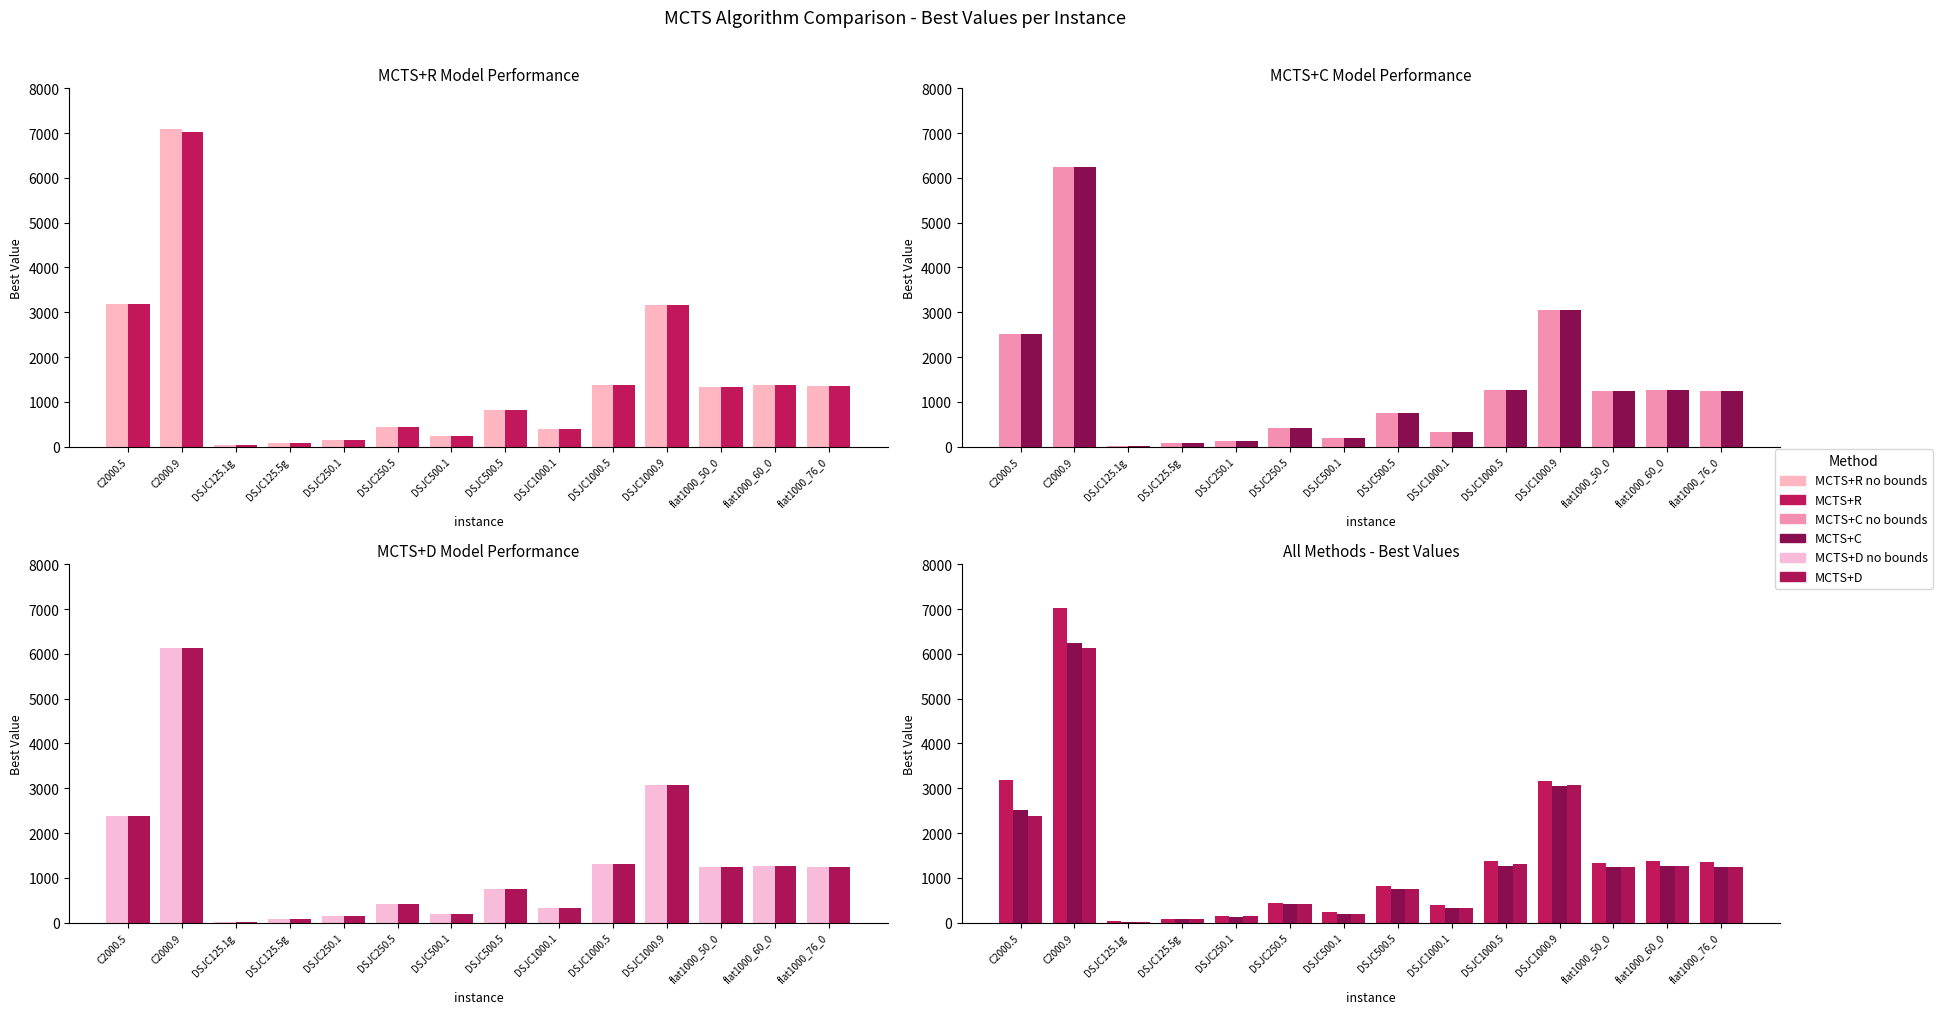

Is it true that MCTS+D equals 44 at DSJC125.1g?

False